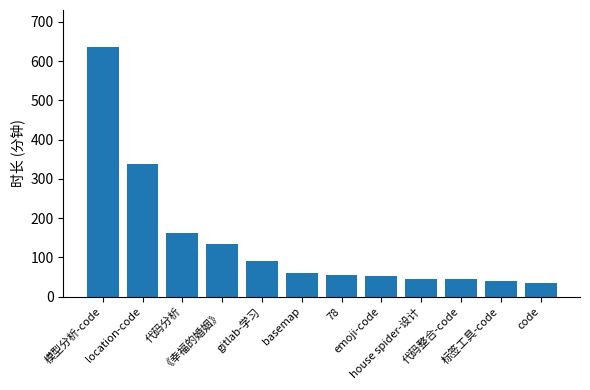

What is the average value?

141